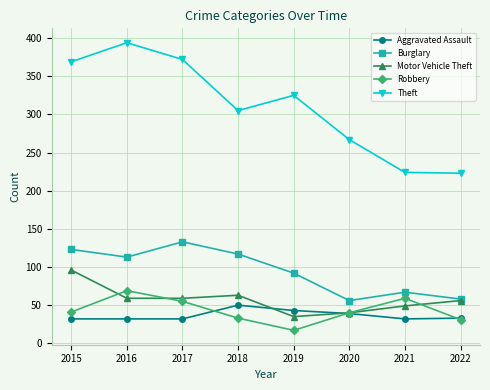

Is the value of Aggravated Assault at 2022 greater than the value of Robbery at 2019?

Yes